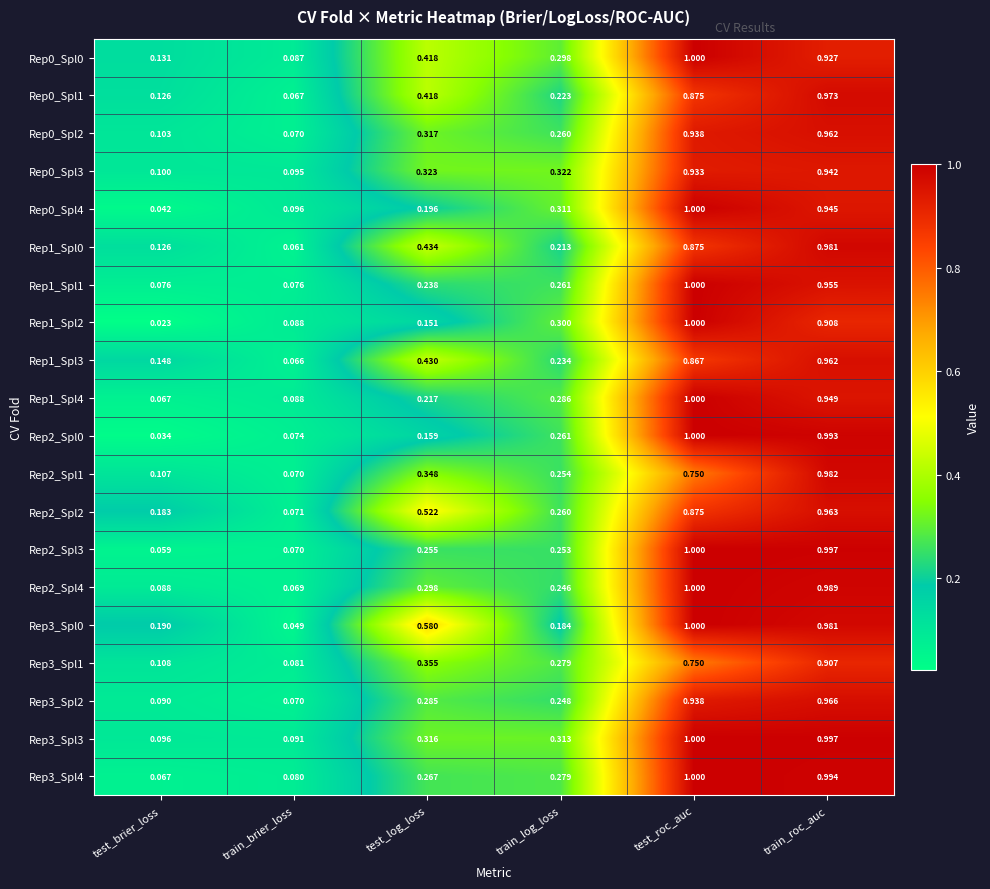

Which category has the highest value in the Rep0_Spl1 series?

train_roc_auc